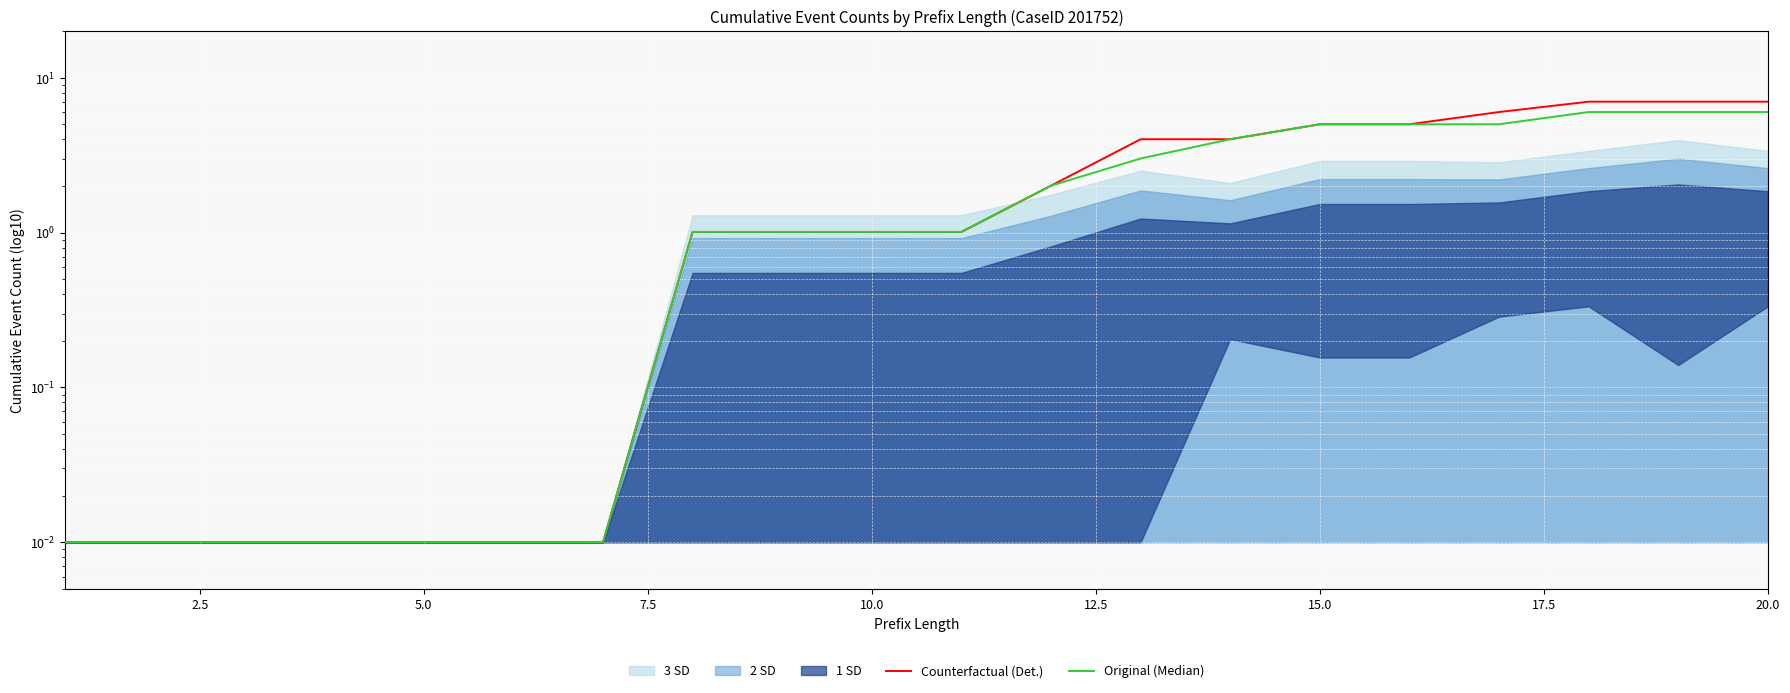

Read the Counterfactual (Det.) value at 20.0.

7.0